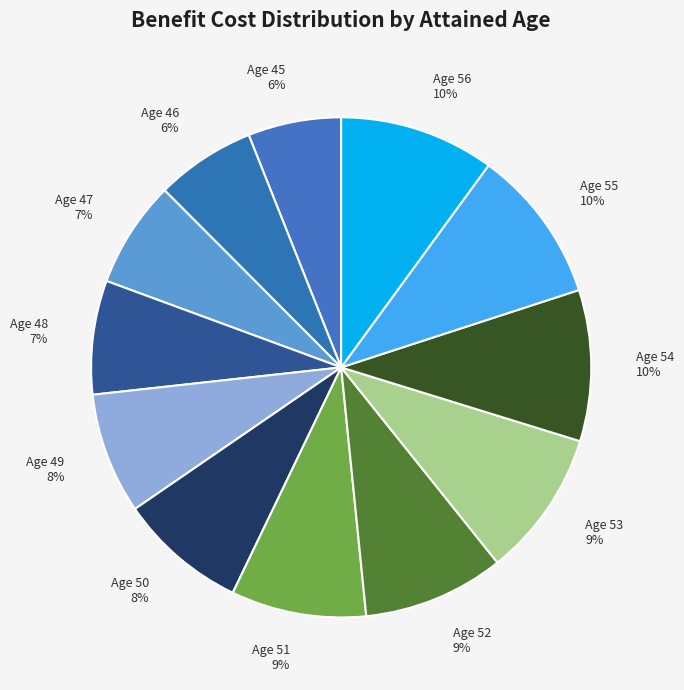

To the nearest percent, what portion does Age 56 10% represent?

10%